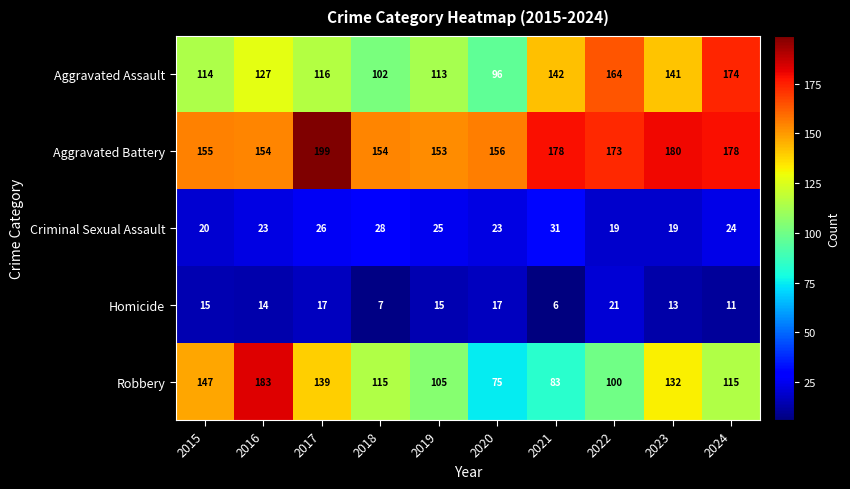

Count the number of categories in the chart.

10